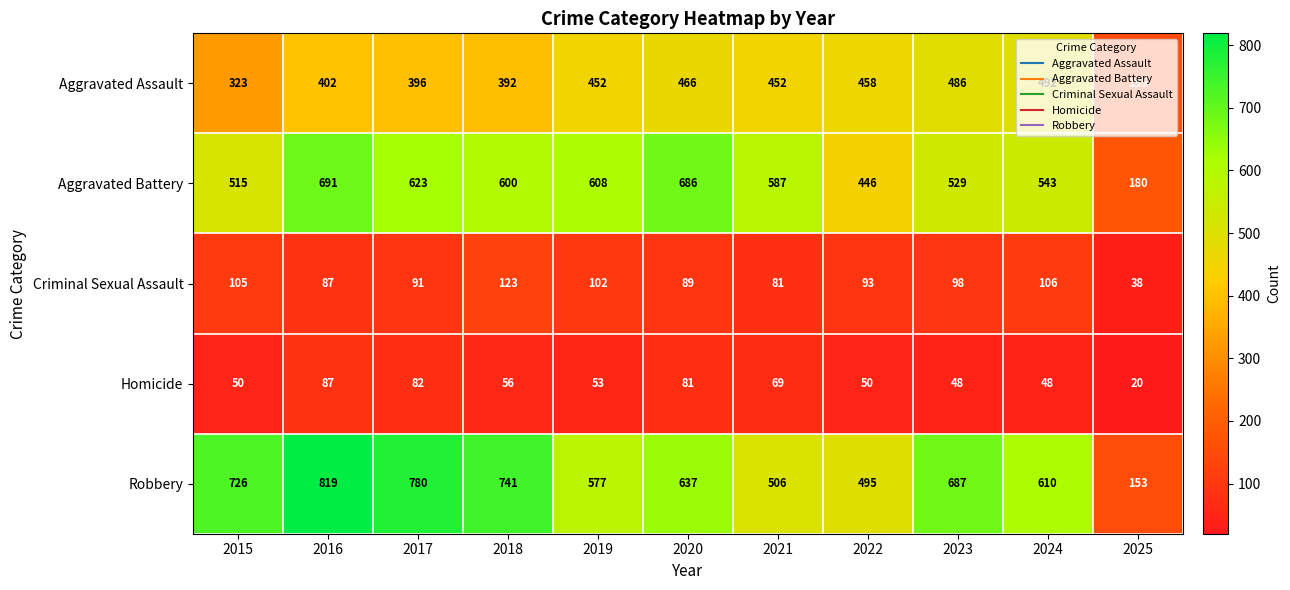

Read the Aggravated Assault value at 2023, to the nearest 5.

485